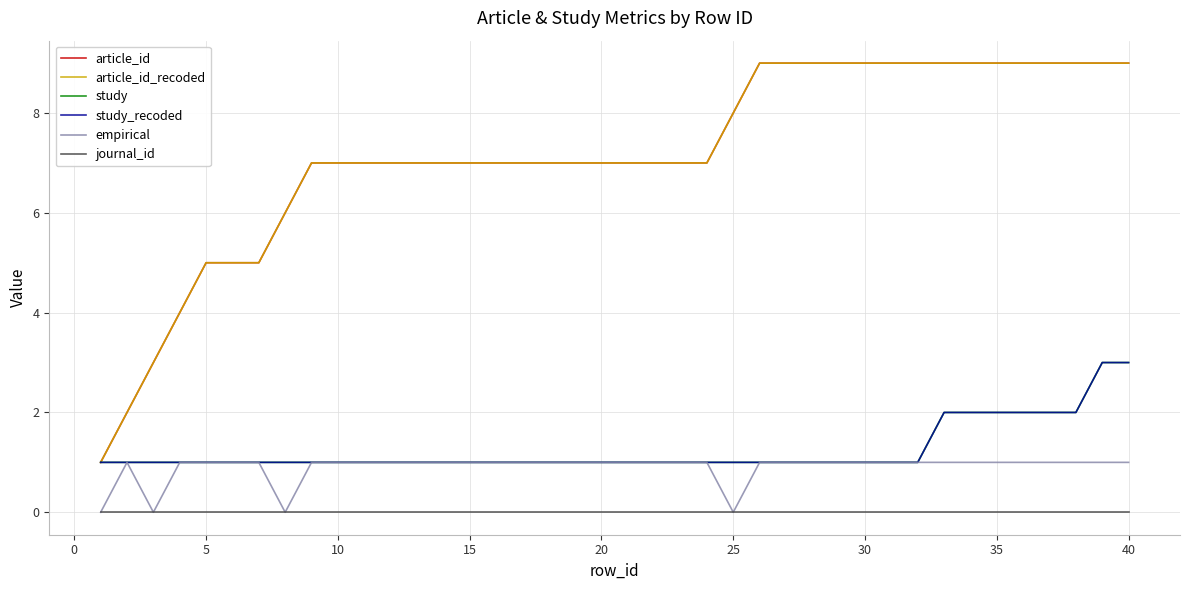

Reading left to right, list all the values displayed in this chart.

article_id: 1	2	3	4	5	5	5	6	7	7	7	7	7	7	7	7	7	7	7	7	7	7	7	7	8	9	9	9	9	9	9	9	9	9	9	9	9	9	9	9
article_id_recoded: 1	2	3	4	5	5	5	6	7	7	7	7	7	7	7	7	7	7	7	7	7	7	7	7	8	9	9	9	9	9	9	9	9	9	9	9	9	9	9	9
study: 1	1	1	1	1	1	1	1	1	1	1	1	1	1	1	1	1	1	1	1	1	1	1	1	1	1	1	1	1	1	1	1	2	2	2	2	2	2	3	3
study_recoded: 1	1	1	1	1	1	1	1	1	1	1	1	1	1	1	1	1	1	1	1	1	1	1	1	1	1	1	1	1	1	1	1	2	2	2	2	2	2	3	3
empirical: 0	1	0	1	1	1	1	0	1	1	1	1	1	1	1	1	1	1	1	1	1	1	1	1	0	1	1	1	1	1	1	1	1	1	1	1	1	1	1	1
journal_id: 0	0	0	0	0	0	0	0	0	0	0	0	0	0	0	0	0	0	0	0	0	0	0	0	0	0	0	0	0	0	0	0	0	0	0	0	0	0	0	0